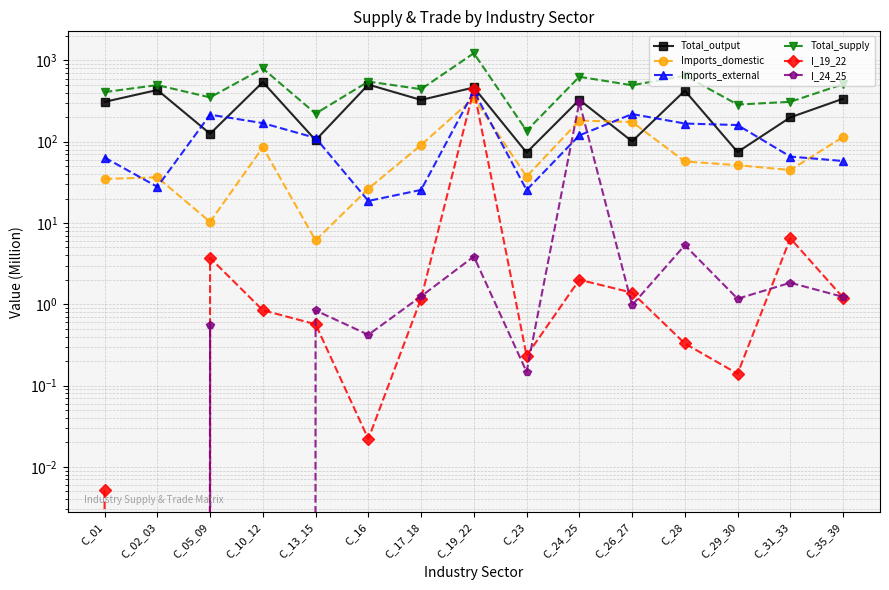

Reading left to right, transcribe all the data shown in this chart.

Total_output: C_01=309.6	C_02_03=433.4	C_05_09=125.4	C_10_12=541.9	C_13_15=104.5	C_16=505.0	C_17_18=326.8	C_19_22=465.0	C_23=73.7	C_24_25=328.2	C_26_27=101.1	C_28=425.1	C_29_30=74.8	C_31_33=199.5	C_35_39=338.4
Imports_domestic: C_01=34.9	C_02_03=36.5	C_05_09=10.3	C_10_12=85.4	C_13_15=6.1	C_16=26.4	C_17_18=91.2	C_19_22=345.8	C_23=37.4	C_24_25=181.9	C_26_27=175.1	C_28=57.2	C_29_30=51.5	C_31_33=44.9	C_35_39=114.5
Imports_external: C_01=64.0	C_02_03=27.9	C_05_09=215.3	C_10_12=169.5	C_13_15=111.5	C_16=18.7	C_17_18=25.6	C_19_22=418.1	C_23=25.5	C_24_25=119.8	C_26_27=219.2	C_28=167.5	C_29_30=160.5	C_31_33=65.7	C_35_39=57.9
Total_supply: C_01=408.4	C_02_03=497.8	C_05_09=351.1	C_10_12=796.8	C_13_15=222.1	C_16=550.2	C_17_18=443.5	C_19_22=1228.9	C_23=136.5	C_24_25=630.0	C_26_27=495.4	C_28=649.8	C_29_30=286.7	C_31_33=310.1	C_35_39=510.8
I_19_22: C_01=0.0	C_02_03=0.0	C_05_09=3.7	C_10_12=0.8	C_13_15=0.6	C_16=0.0	C_17_18=1.2	C_19_22=439.6	C_23=0.2	C_24_25=2.0	C_26_27=1.4	C_28=0.3	C_29_30=0.1	C_31_33=6.5	C_35_39=1.2
I_24_25: C_01=0.0	C_02_03=0.0	C_05_09=0.6	C_10_12=0.0	C_13_15=0.8	C_16=0.4	C_17_18=1.3	C_19_22=3.9	C_23=0.1	C_24_25=306.9	C_26_27=1.0	C_28=5.3	C_29_30=1.2	C_31_33=1.8	C_35_39=1.2